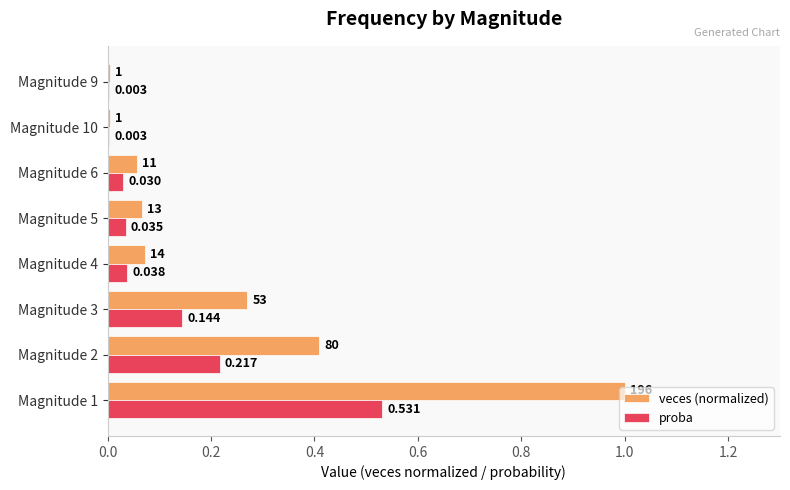

Between Magnitude 2 and Magnitude 4, which series saw the biggest shift?

veces (normalized)